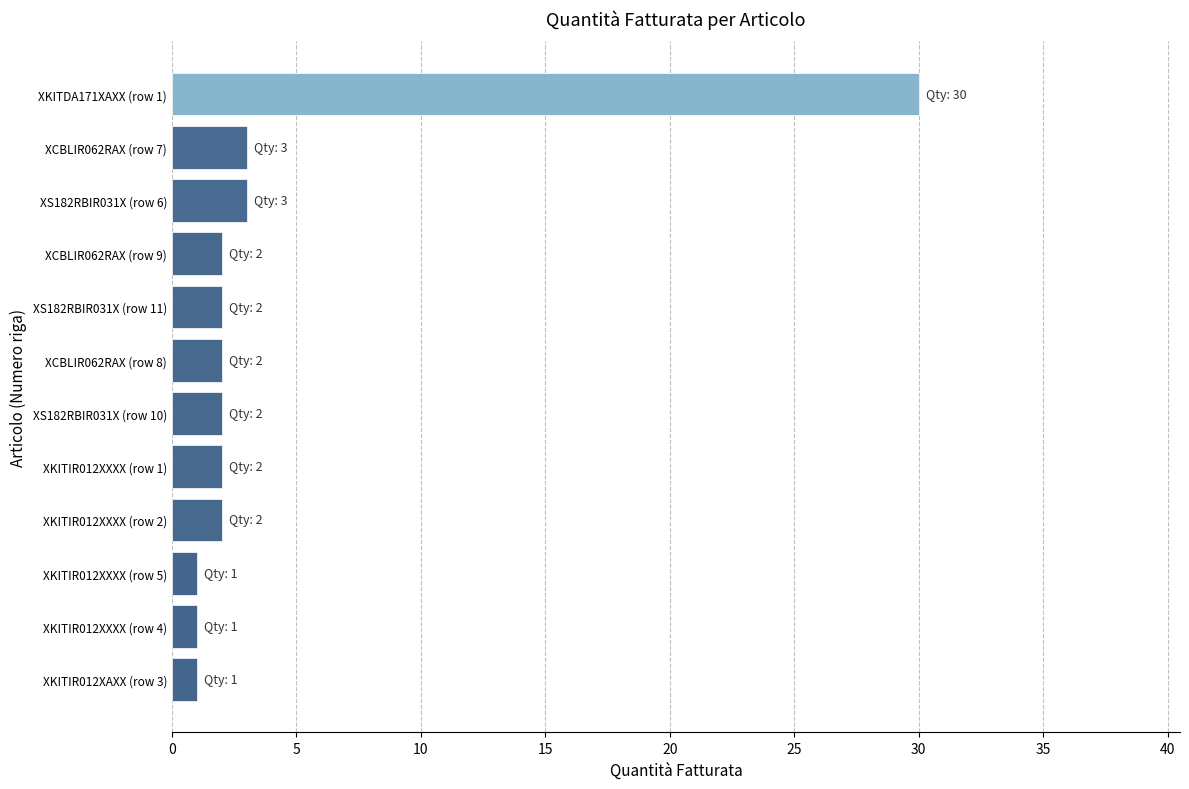

What is the maximum value shown in the chart?

30